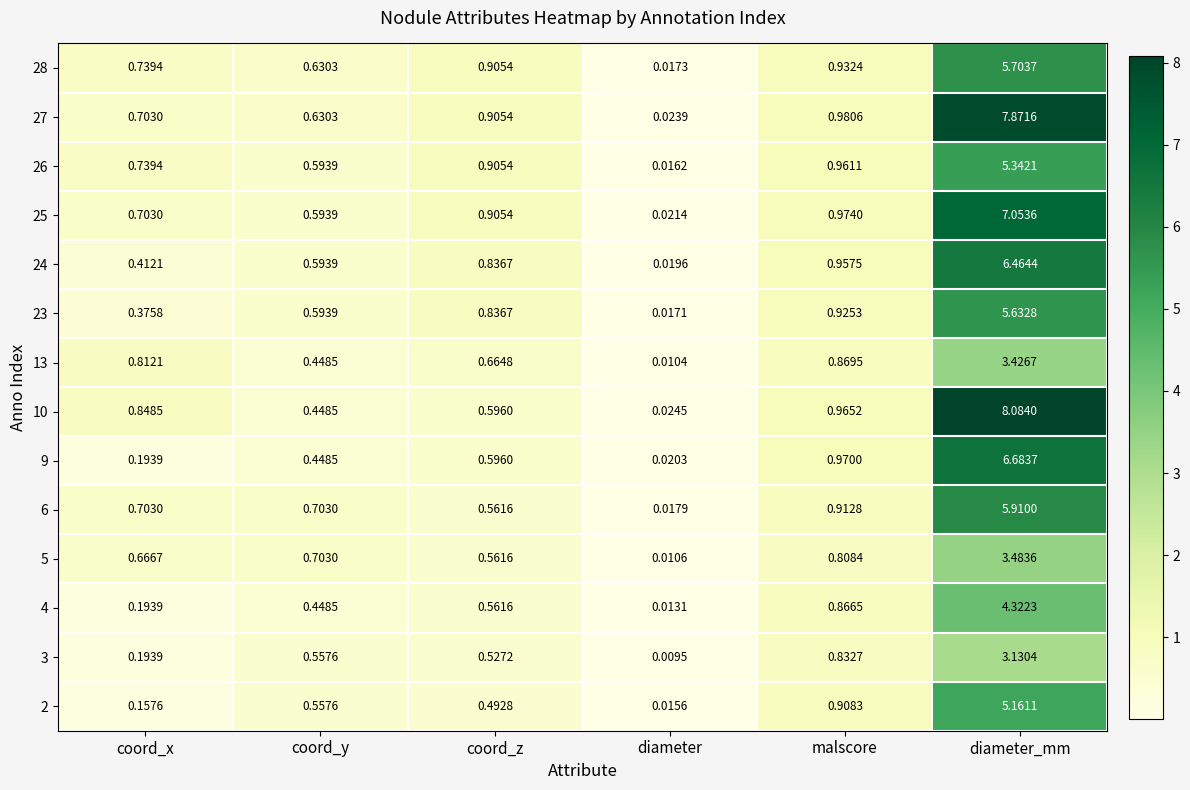

At which category is the sum across all series the highest?

diameter_mm